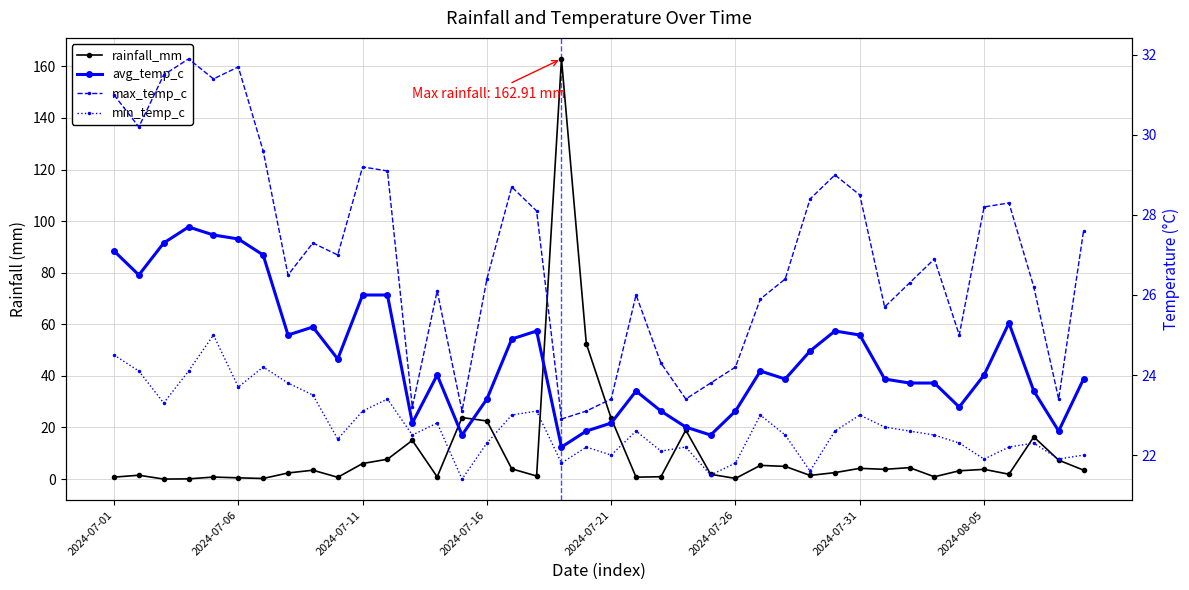

The value of avg_temp_c at 26 is 16.3. True or false?

False